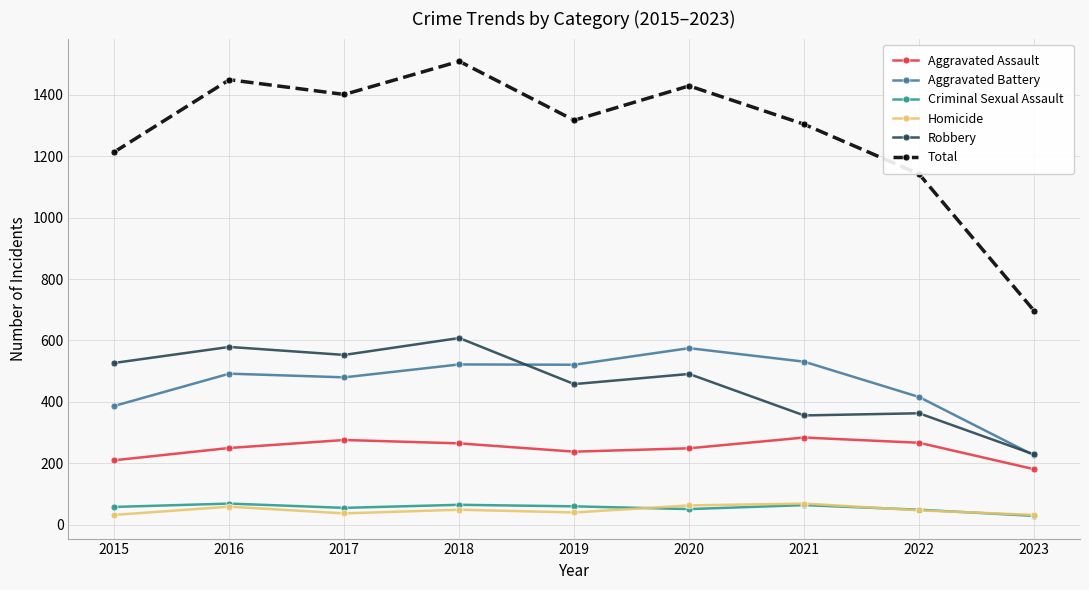

What is the minimum value for Aggravated Assault?

181